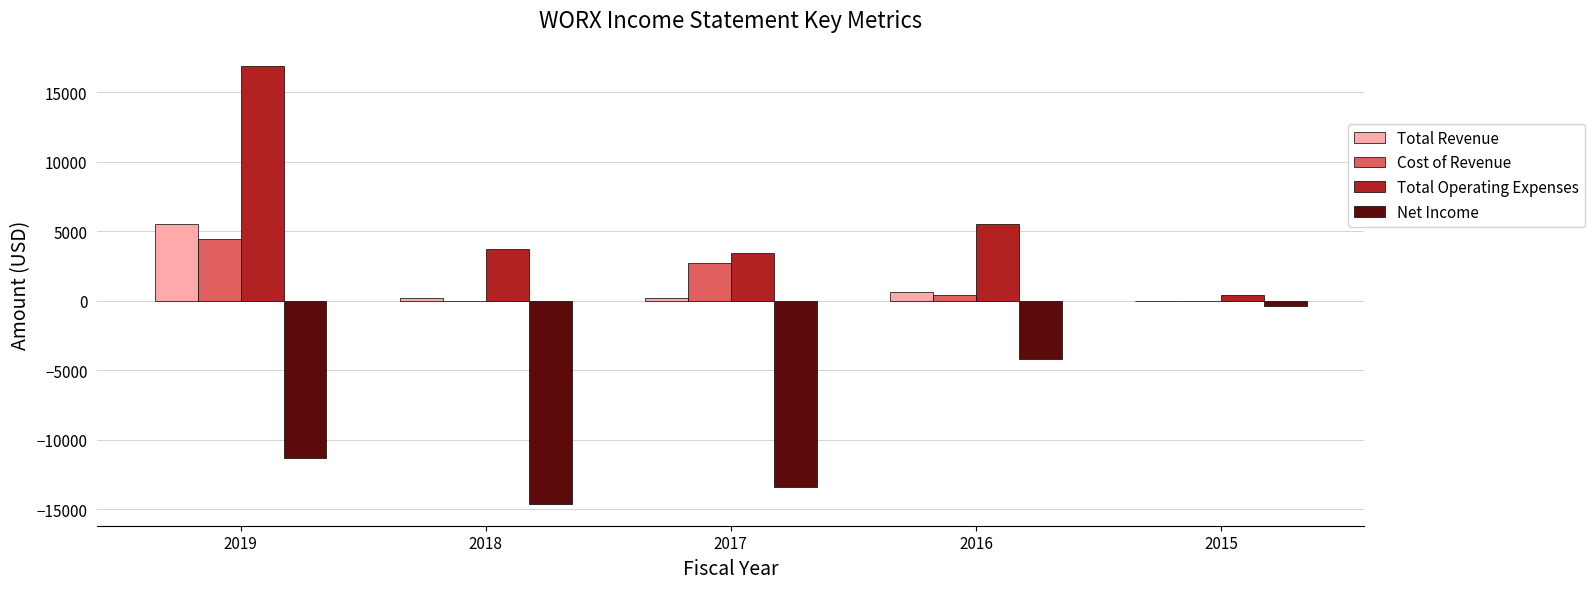

True or false: Cost of Revenue has a value of 2629 at 2018.

False